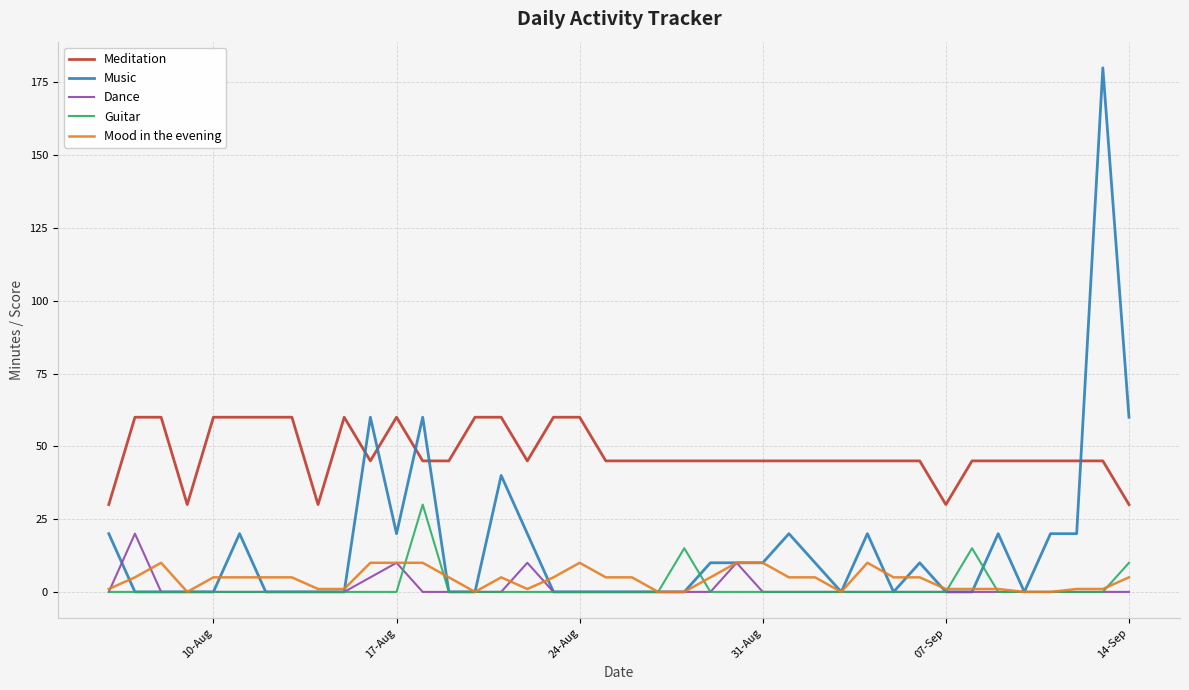

Does the chart display data point markers on the line(s)?

No